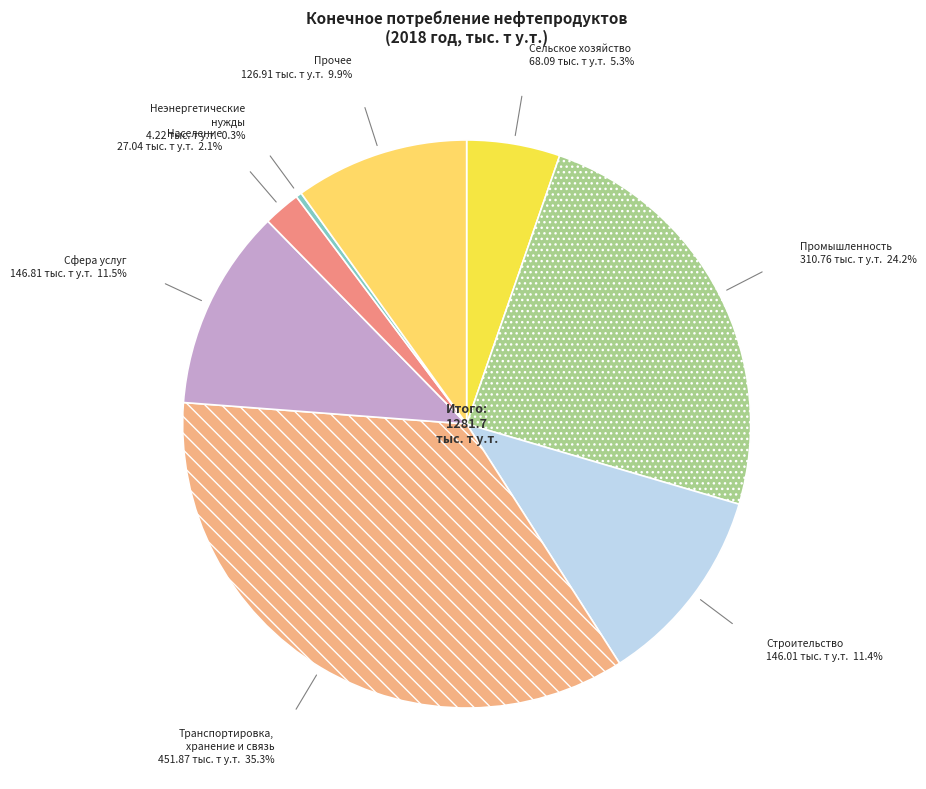

What percentage is the Строительство slice, to the nearest percent?

11%